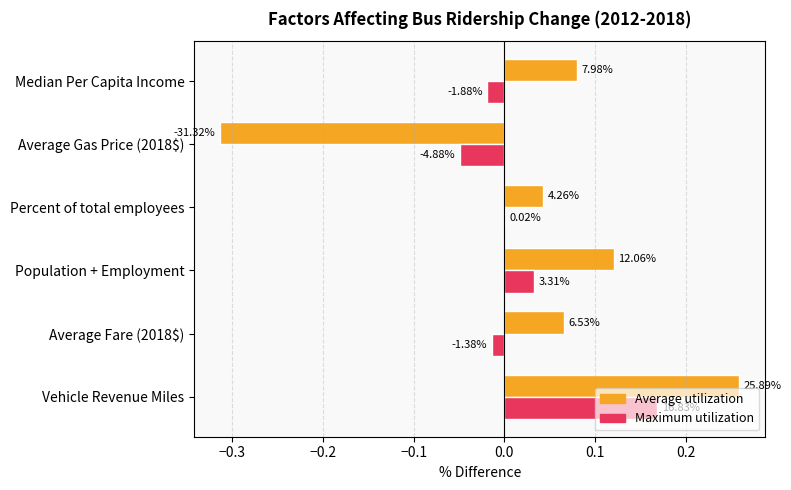

Which series has the largest total across all categories?

Average utilization